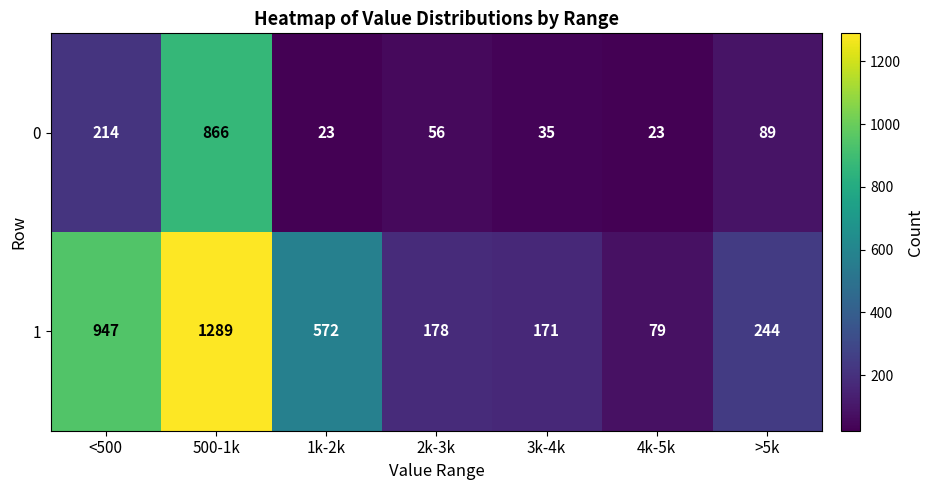

What is the sum of the 0 values at >5k and 2k-3k?

145